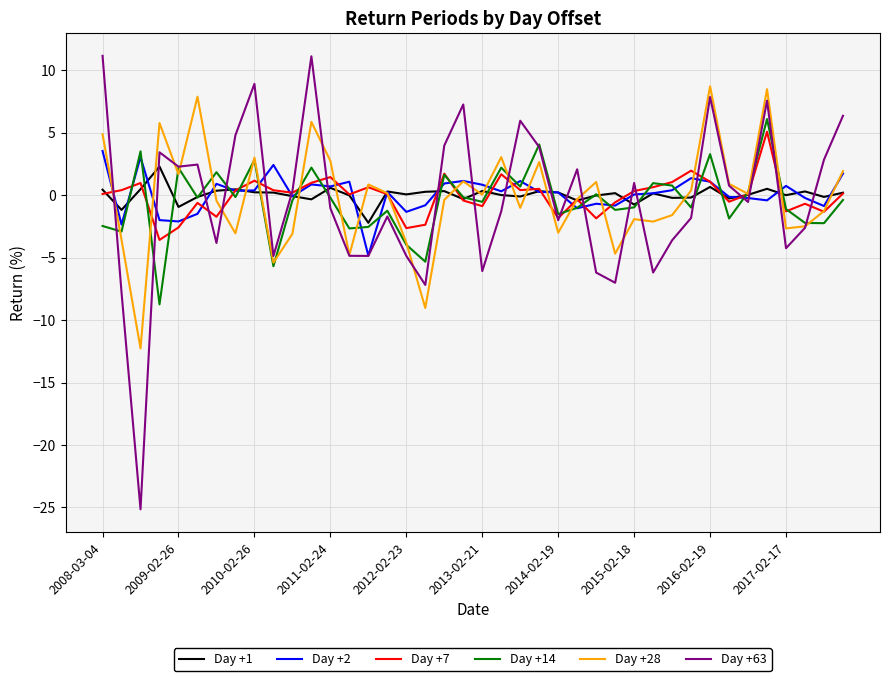

What is the highest value of the Day +1 series?

2.3